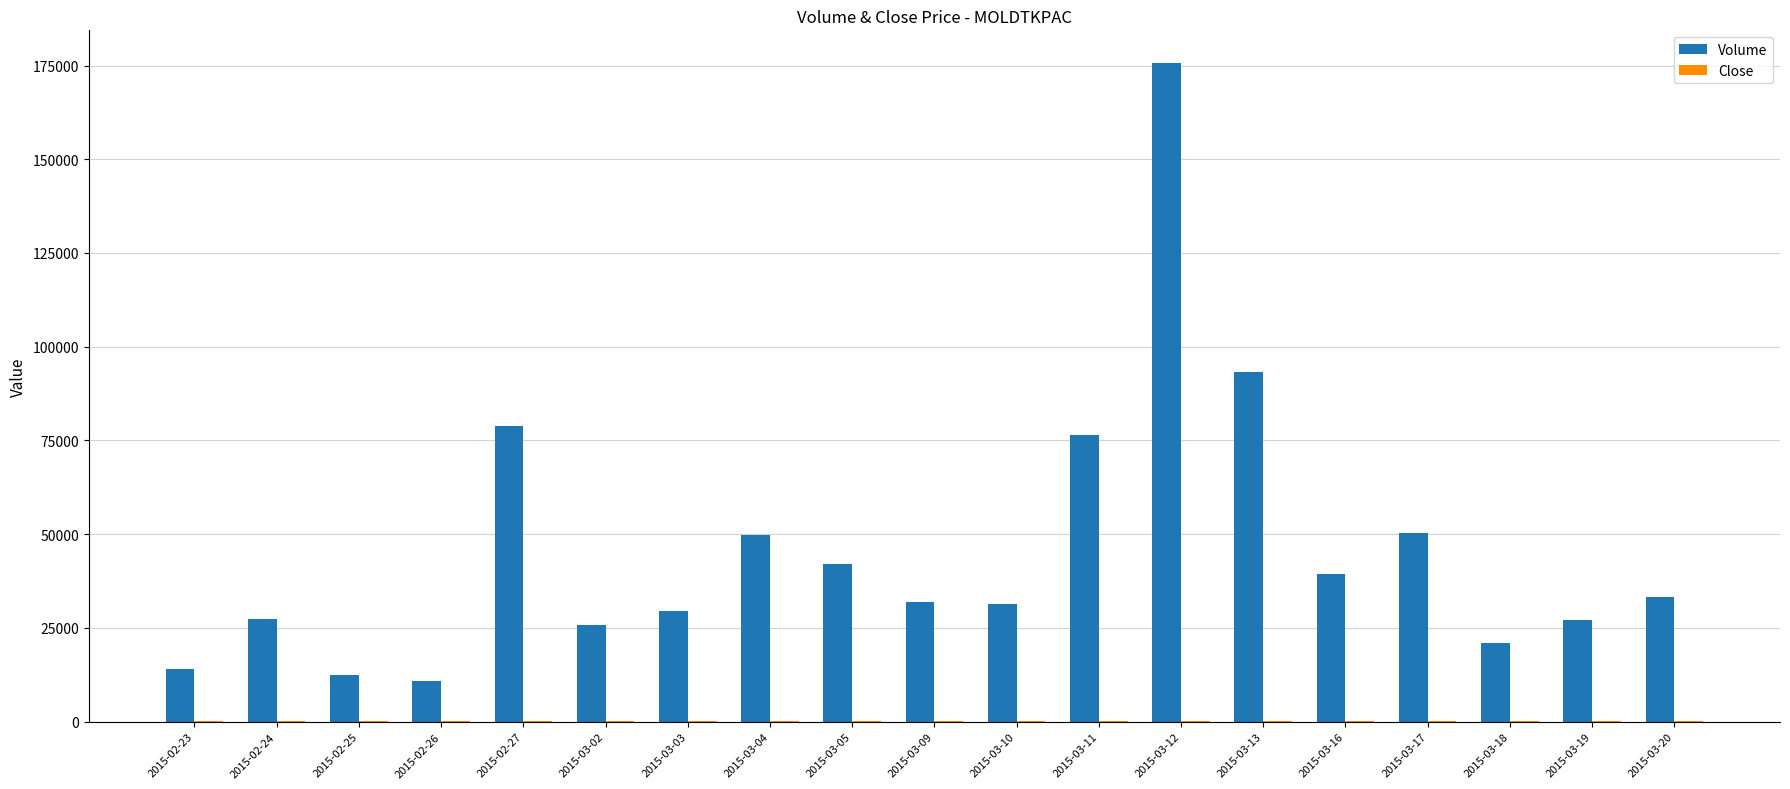

Which series has the largest total across all categories?

Volume